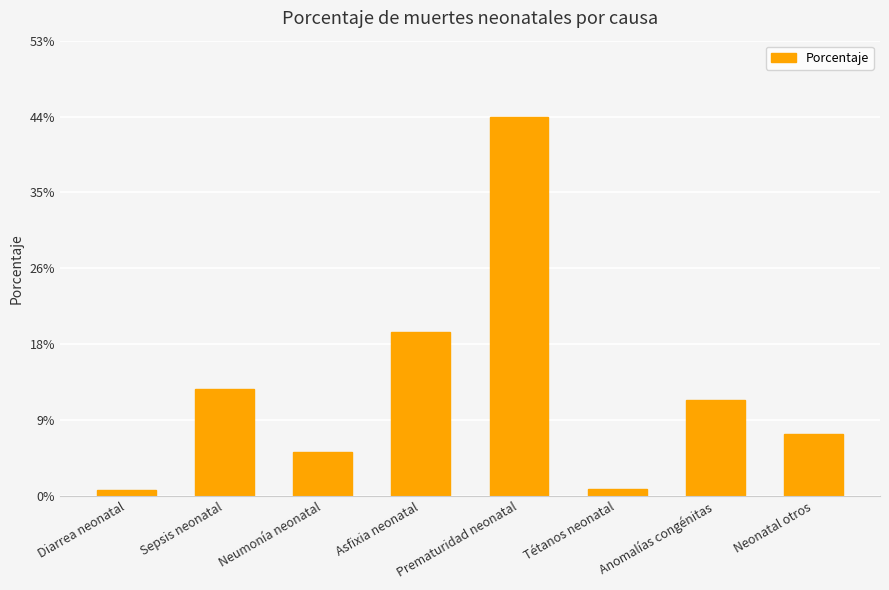

What is the label of the 5th bar from the right?

Asfixia neonatal